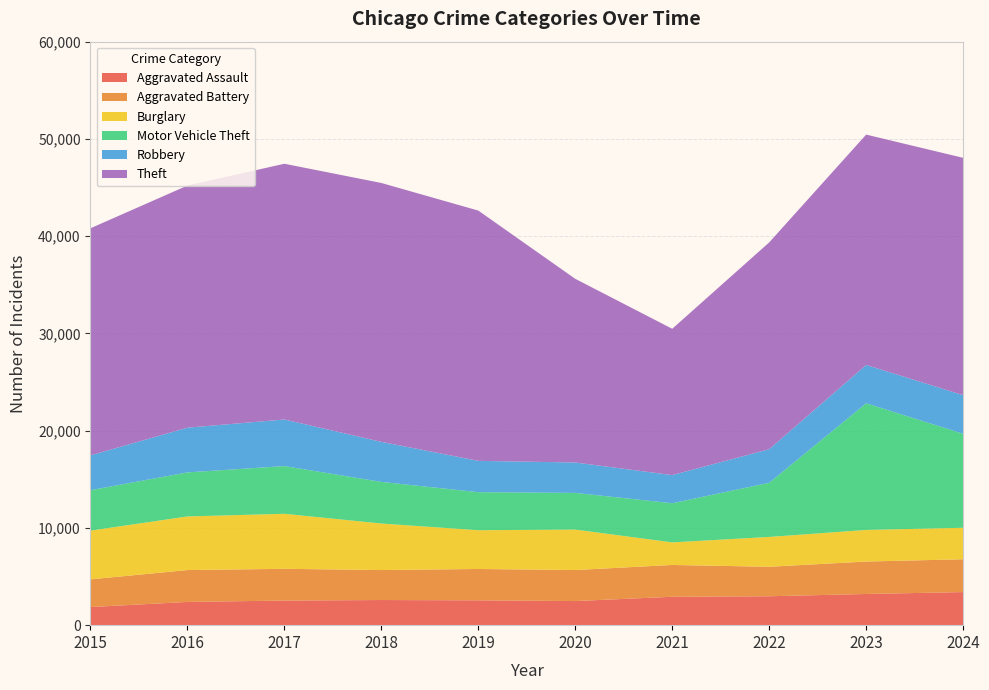

Reading left to right, extract all data points from this chart.

Aggravated Assault: 1862	2389	2530	2585	2554	2479	2918	2973	3207	3402
Aggravated Battery: 2847	3278	3264	3082	3223	3191	3273	3032	3335	3376
Burglary: 5013	5513	5660	4785	3986	4159	2322	3068	3250	3237
Motor Vehicle Theft: 4159	4528	4904	4280	3913	3772	4024	5567	13020	9670
Robbery: 3581	4599	4791	4118	3221	3126	2896	3454	3945	3968
Theft: 23350	24897	26297	26620	25733	18886	15044	21263	23687	24402